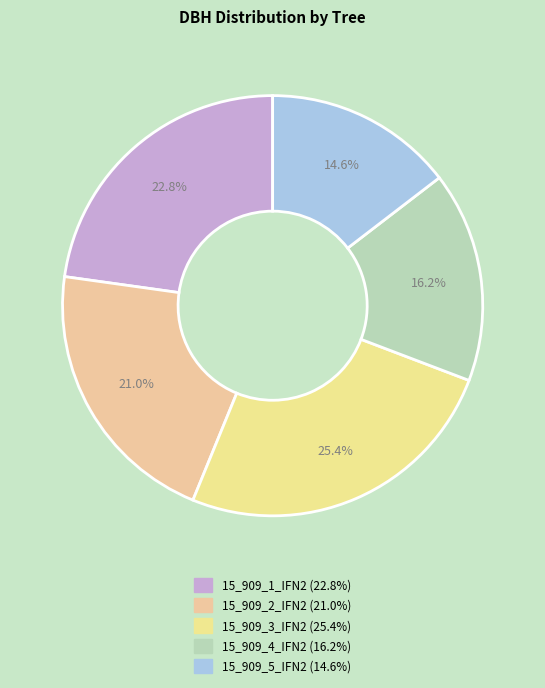

How many slices are in this pie chart?

5